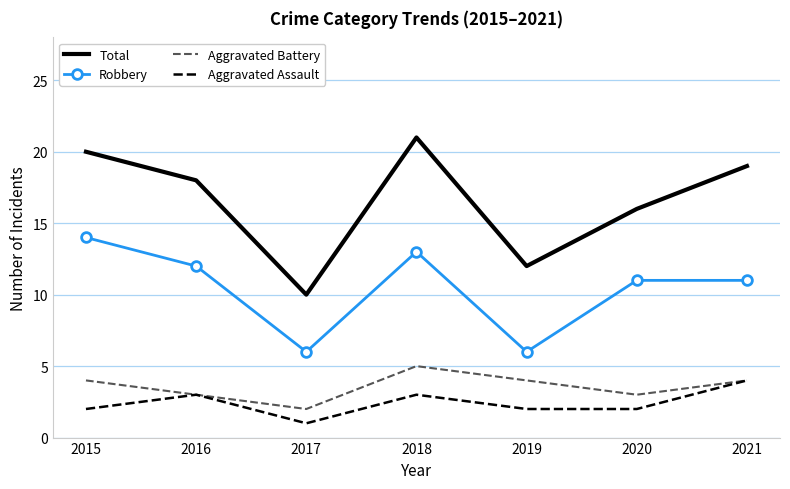

Which series has the widest spread of values?

Total